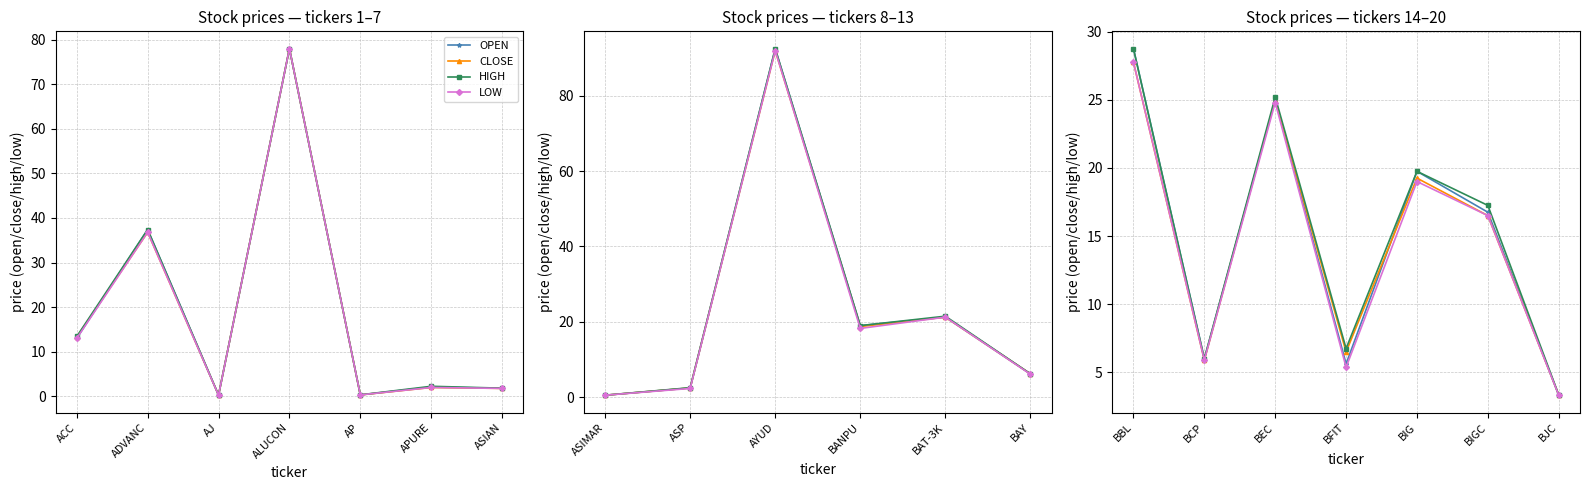

True or false: HIGH and OPEN cross at least once.

False